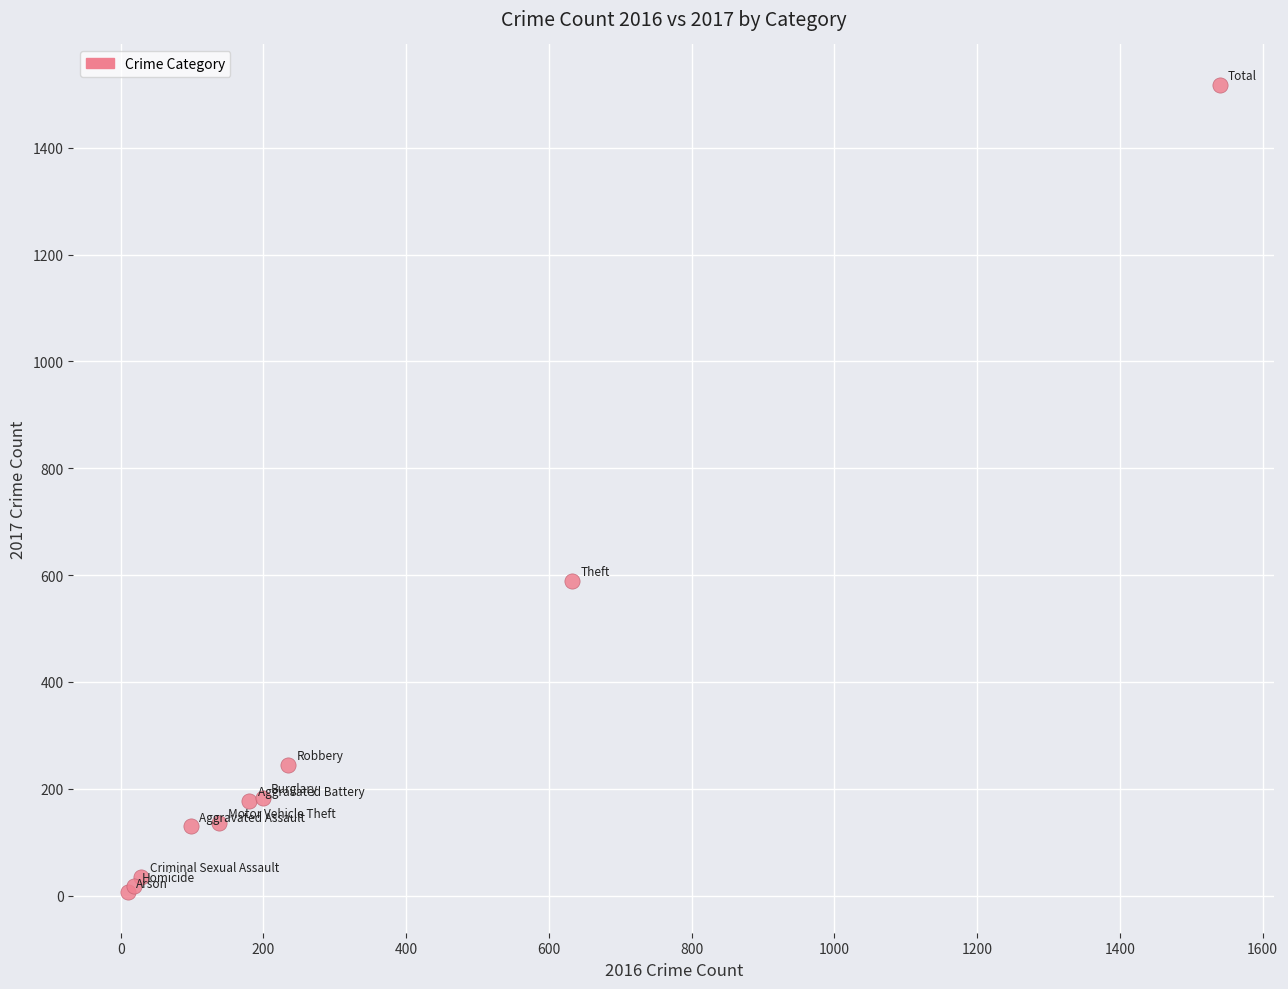

What Y value in the scatter plot is closest to 762?

589